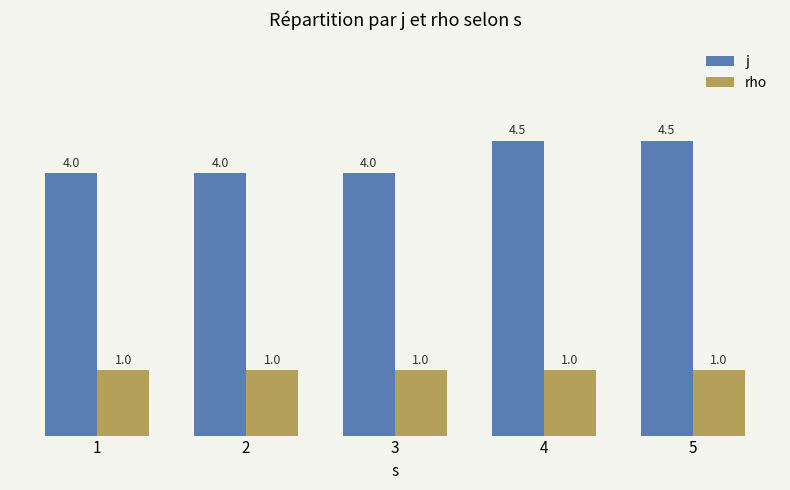

Reading left to right, what are all the values shown in this chart?

j: 4.0	4.0	4.0	4.5	4.5
rho: 1.0	1.0	1.0	1.0	1.0